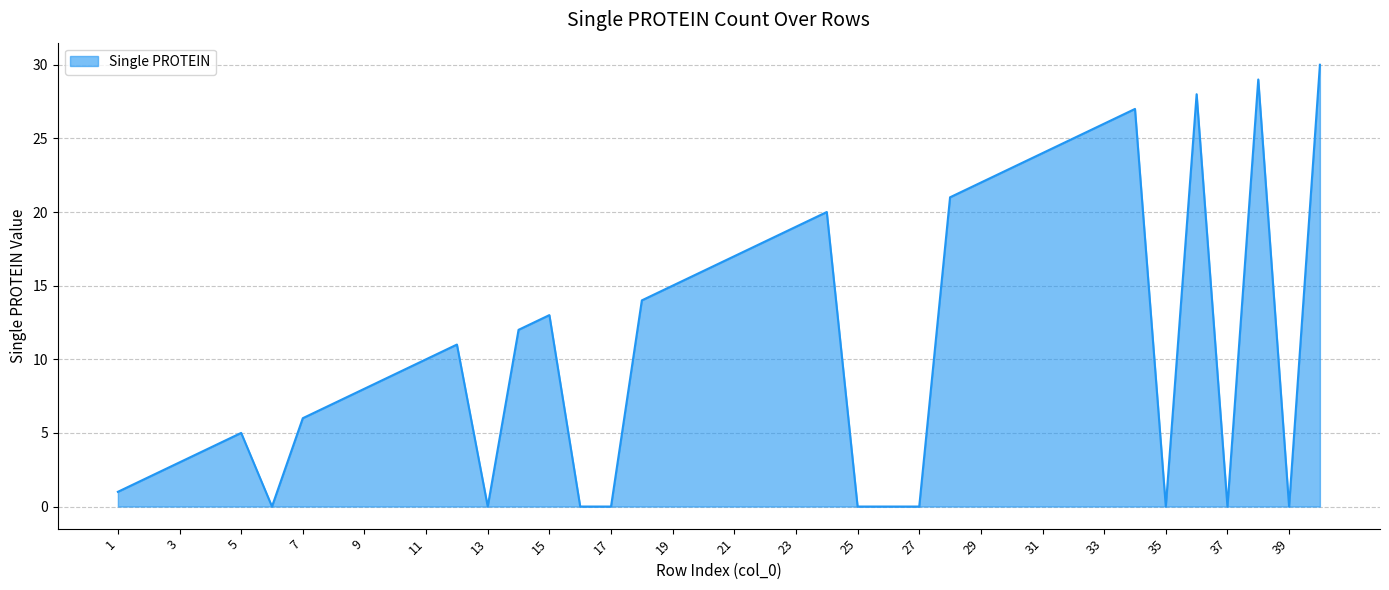

What is the difference between the maximum and minimum values?

30